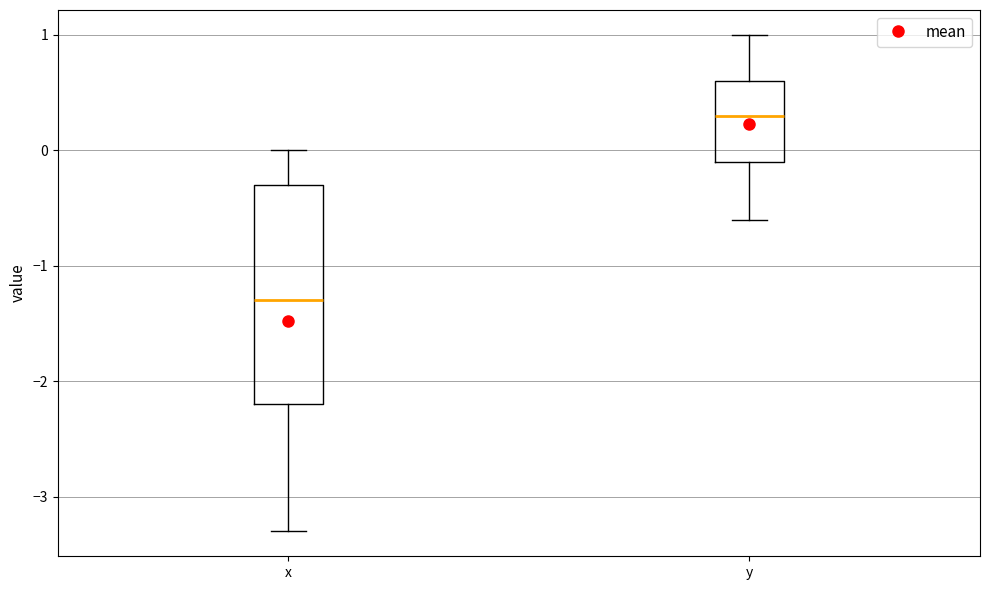

Reading left to right, read every box against the y-axis: the position of its median line, the range the box covers, and the ends of its whiskers. The values are not printed on the chart, so give them approximately, as read against the axis.

x: median -1.3, box -2.2 to -0.3, whiskers -3.3 to 0.0
y: median 0.3, box -0.1 to 0.6, whiskers -0.6 to 1.0